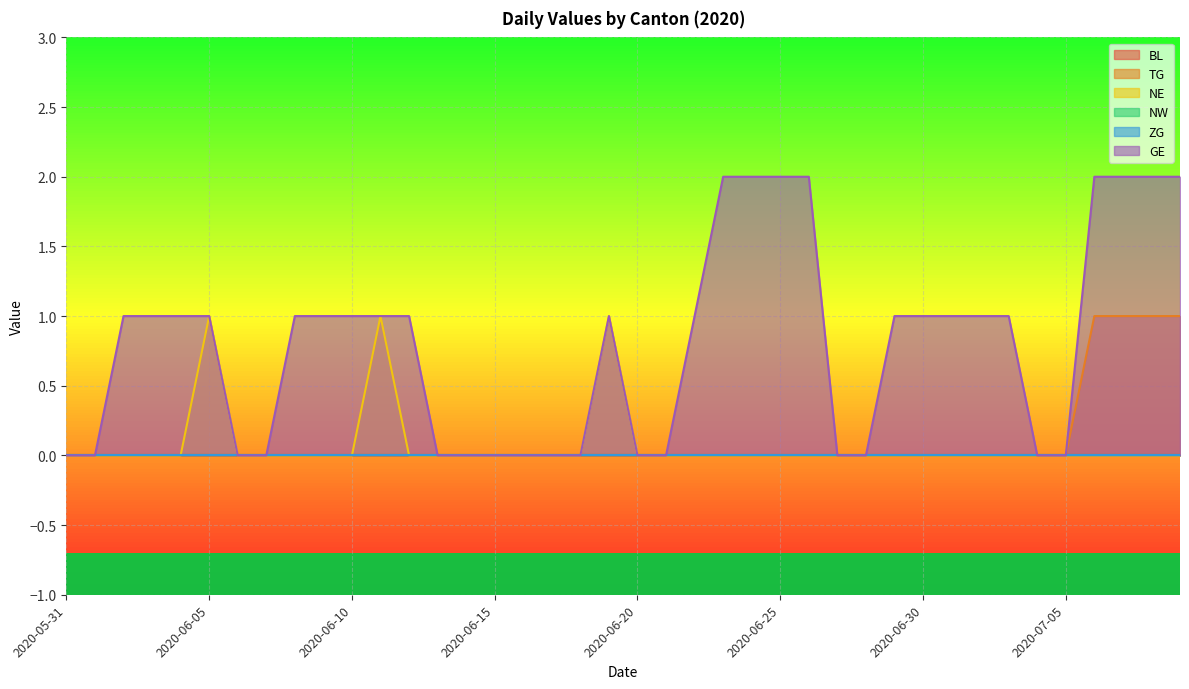

True or false: TG has more than 1 points higher than both neighbors.

False